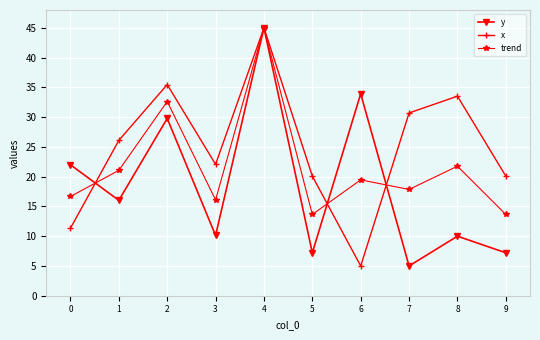

How many values in the x series exceed 26?

5